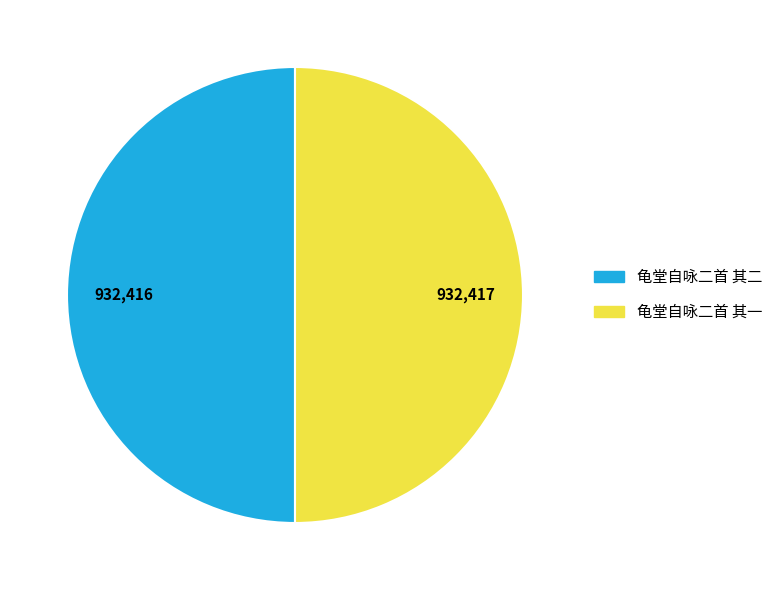

What is the ratio of the value at 龟堂自咏二首 其二 to the value at 龟堂自咏二首 其一?

1.0